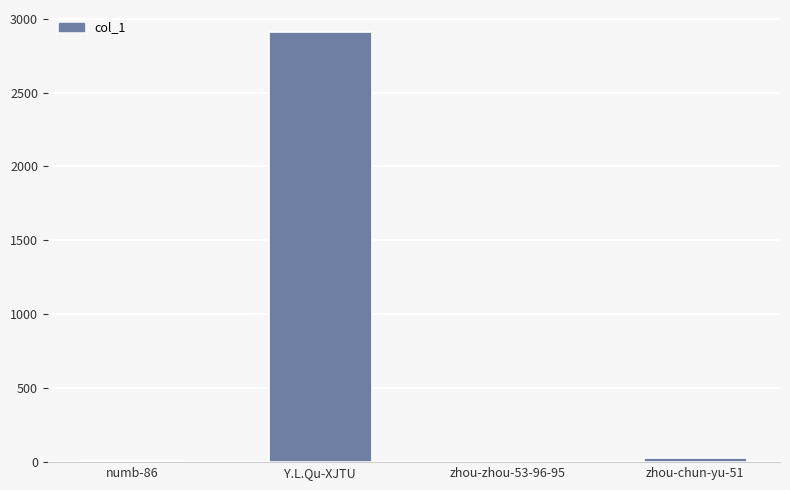

Approximately how many times larger is the value at zhou-zhou-53-96-95 compared to zhou-chun-yu-51?

0.2